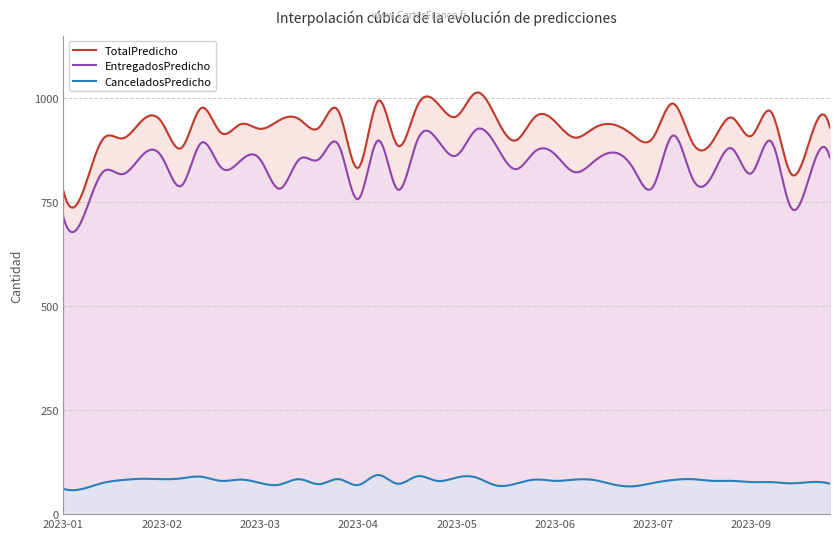

What is the value of the EntregadosPredicho point at the 19th from the left?

898